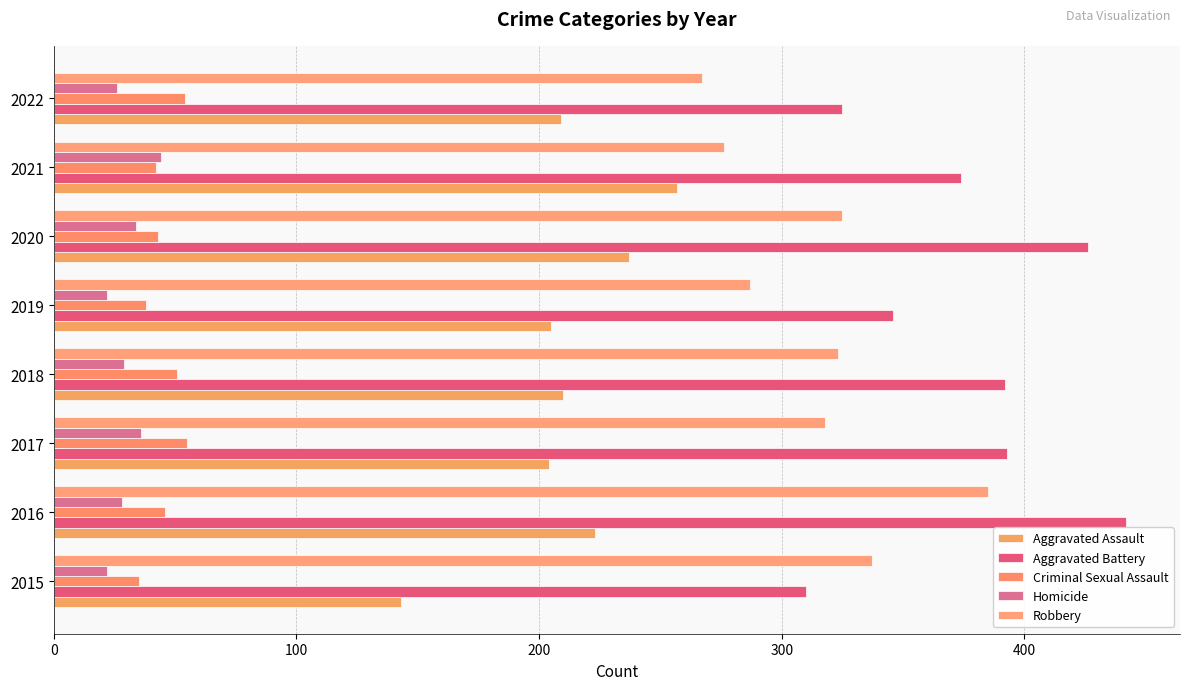

At which category is the sum across all series the highest?

2016